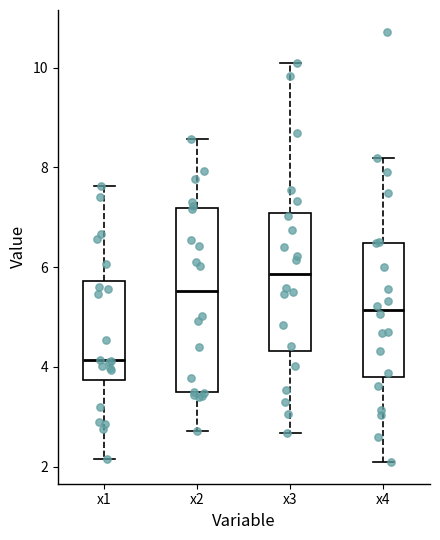

Reading left to right, transcribe this box plot: for each box, give where its median line is, the range the box spans, and where its two whiskers end, as read against the y-axis. The values are not printed on the chart, so give them approximately, as read against the axis.

x1: median 4.2, box 3.8 to 5.8, whiskers 2.2 to 7.6
x2: median 5.6, box 3.4 to 7.2, whiskers 2.8 to 8.6
x3: median 5.8, box 4.4 to 7.0, whiskers 2.6 to 10.2
x4: median 5.2, box 3.8 to 6.4, whiskers 2.0 to 8.2